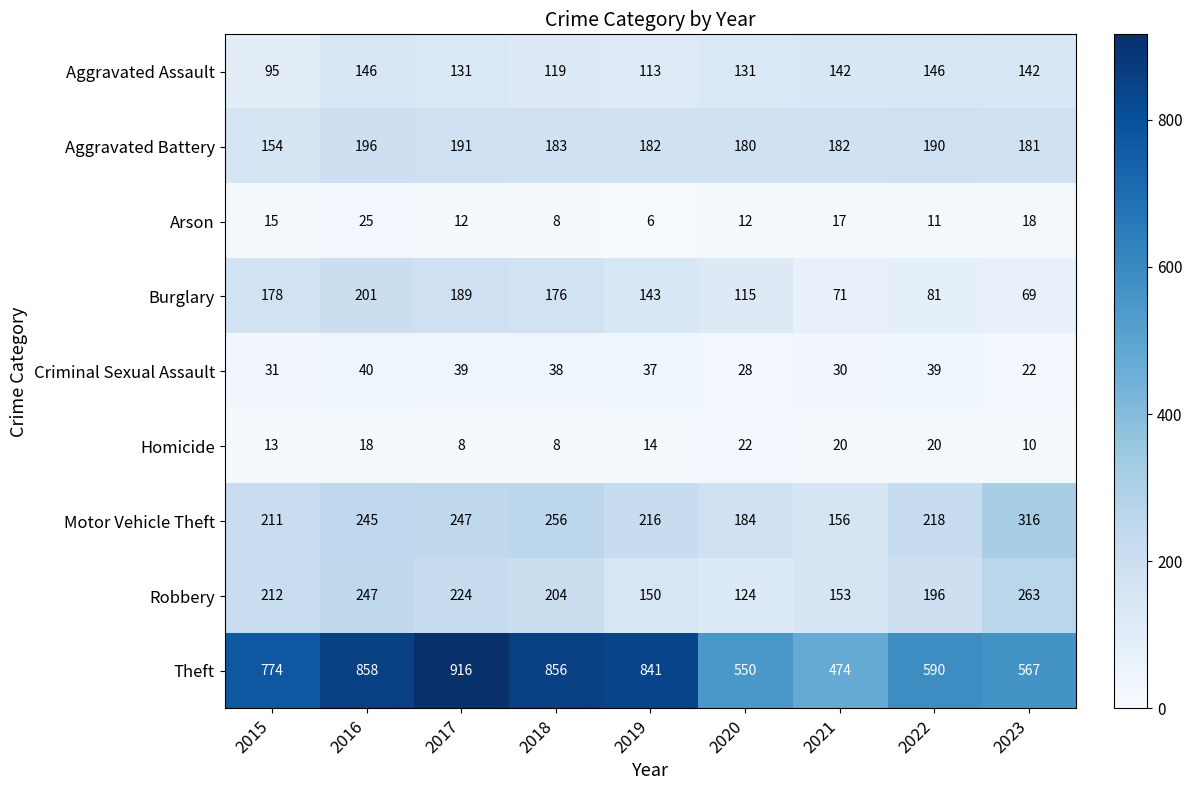

True or false: Theft has a value of 257 at 2019.

False